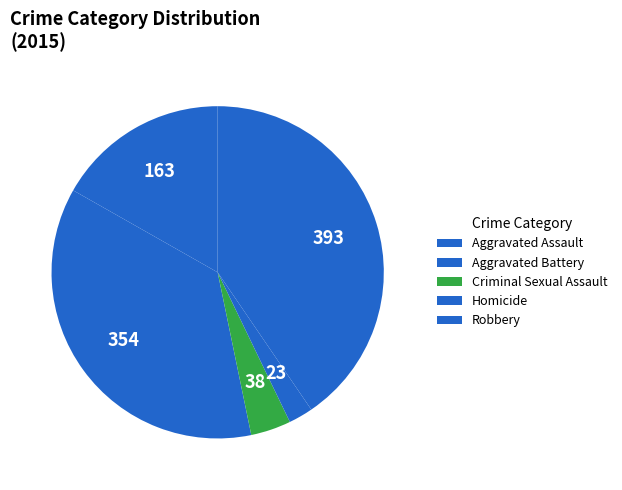

True or false: Homicide accounts for 2% of the total.

True